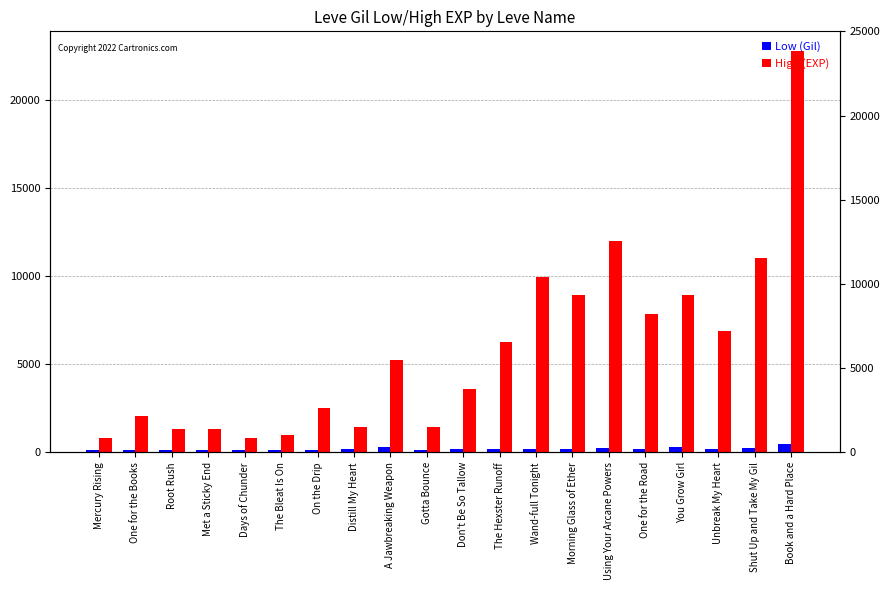

Which series has the largest total across all categories?

High (EXP)